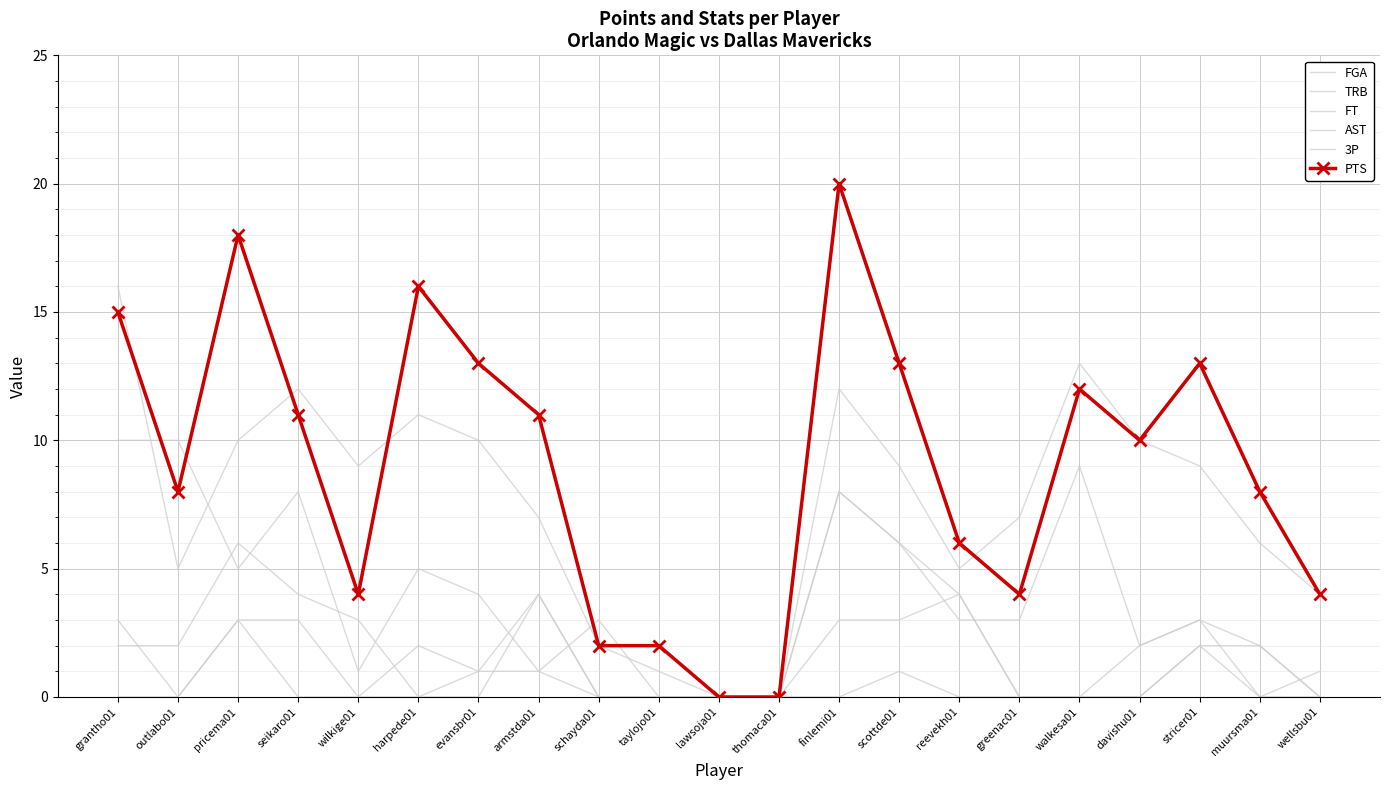

Which series has the largest range (max minus min)?

PTS